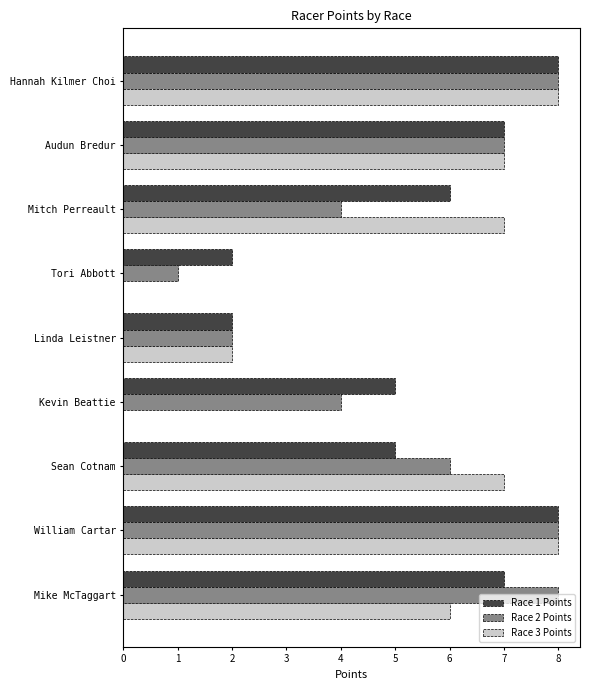

What is the maximum value shown in the chart?

8